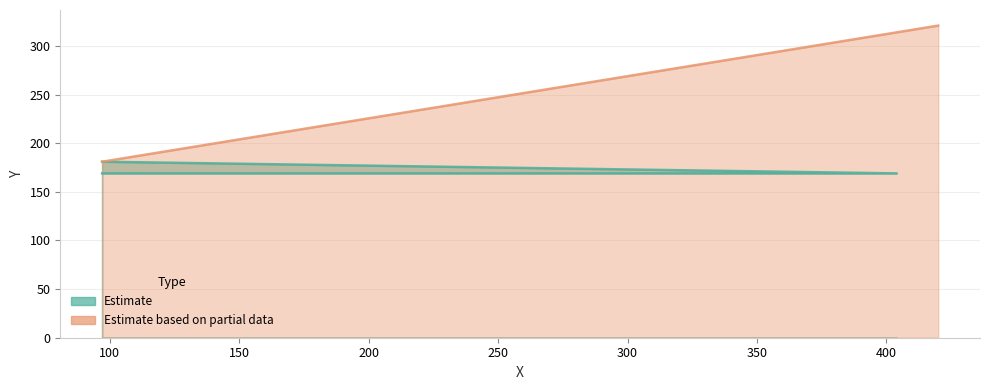

The value at 420 is 89. True or false?

False